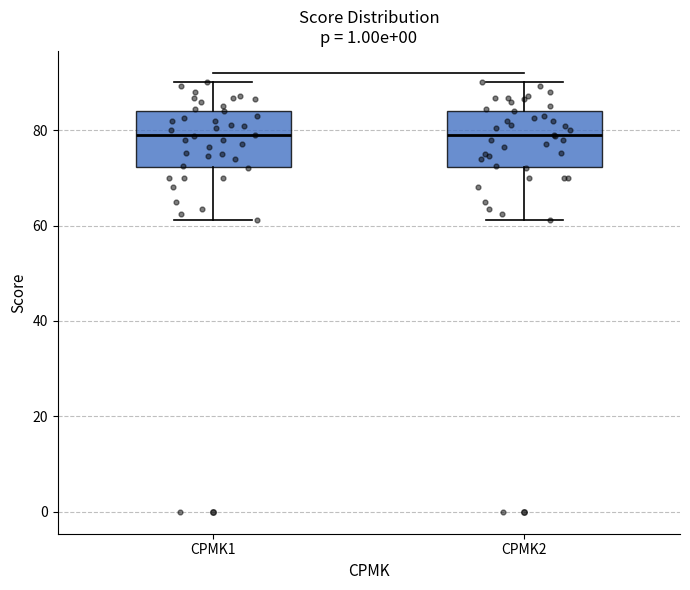

Where does the median line of the box for CPMK1 sit on the y-axis? The values are not printed on the chart, so give them approximately, as read against the axis.

78